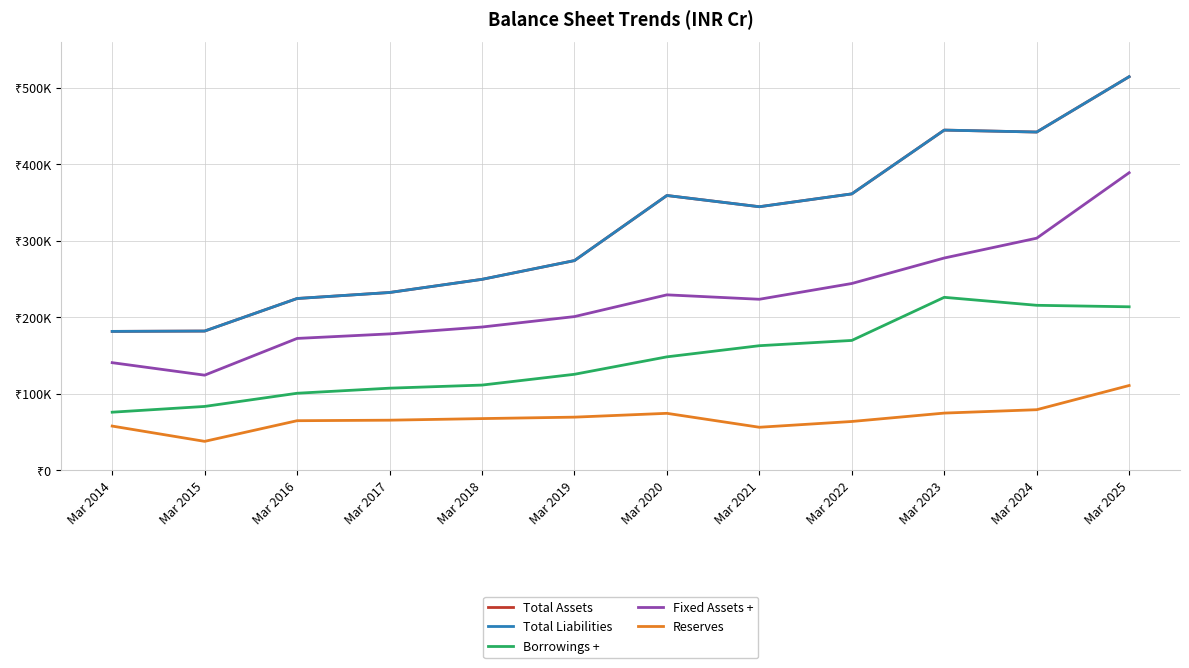

Where is the first local maximum for Total Liabilities?

Mar 2020